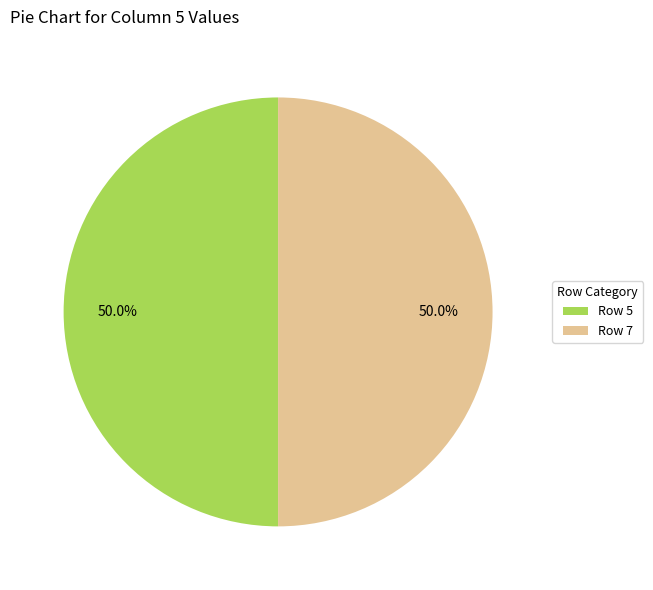

What portion of the pie excludes Row 5?

50.0%